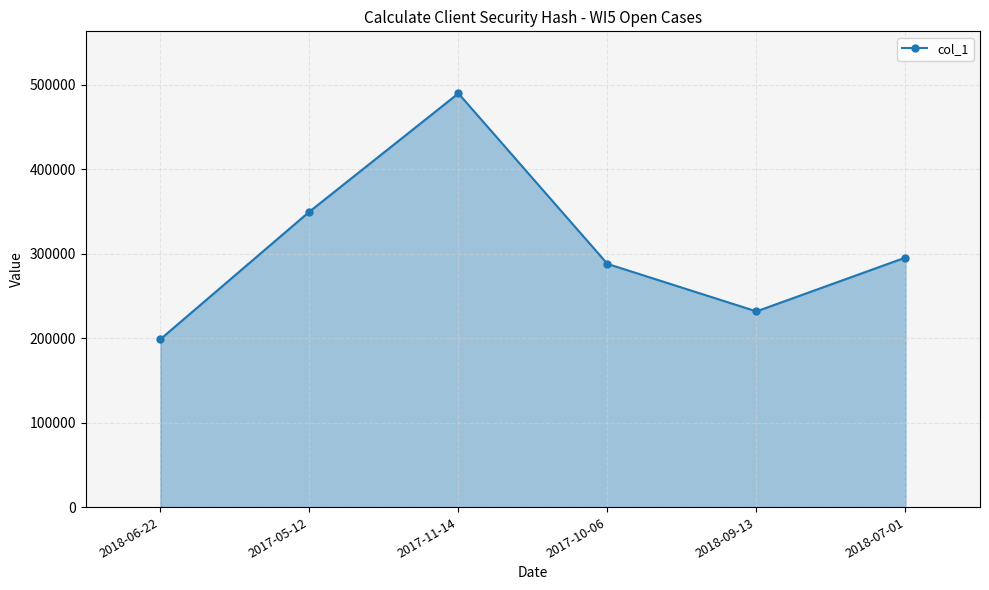

What is the label of the 2nd point from the left?

2017-05-12